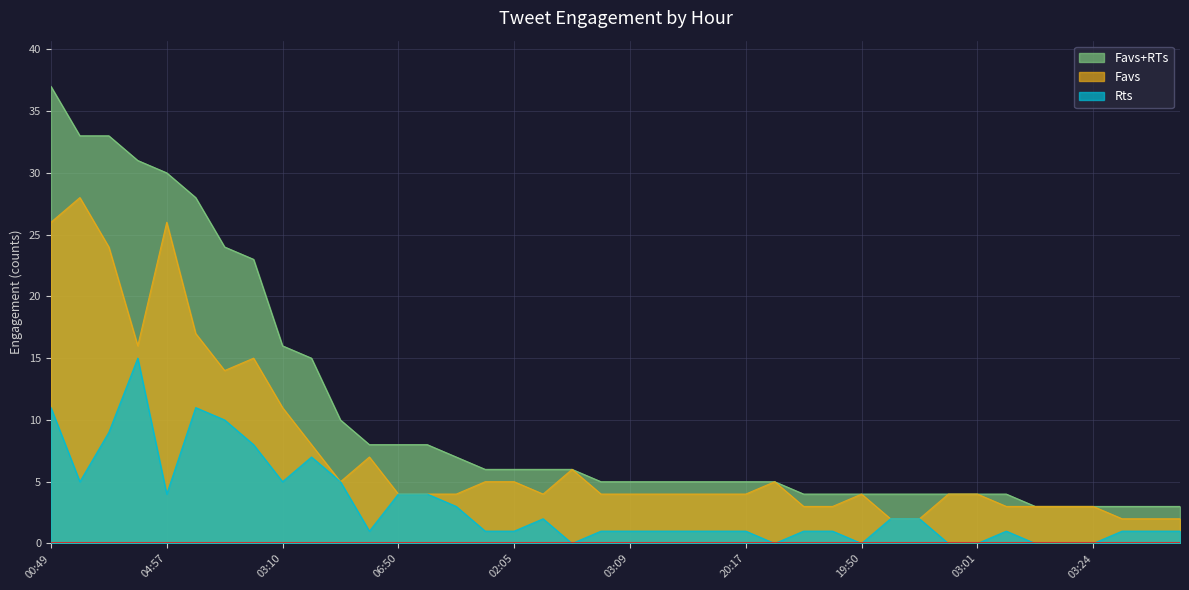

Which series changed the most between 01:22 and 02:48?

Favs+RTs